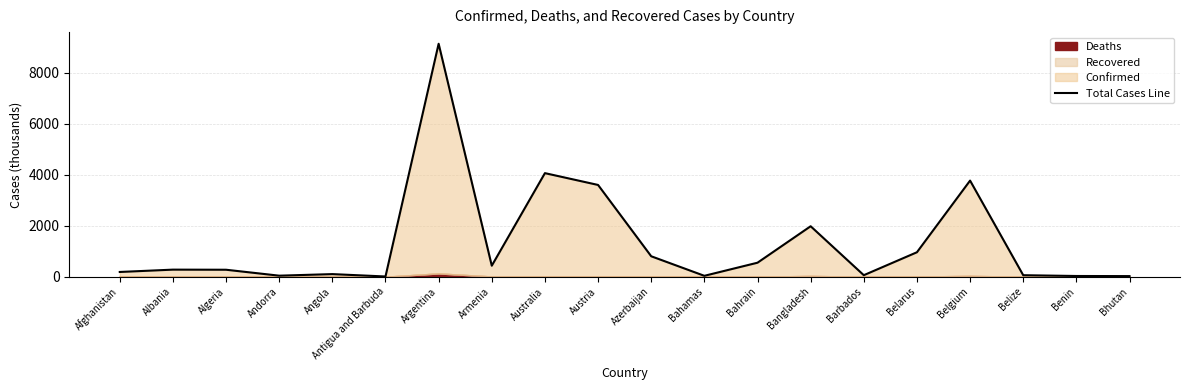

At which label does the data first exceed 276?

Albania